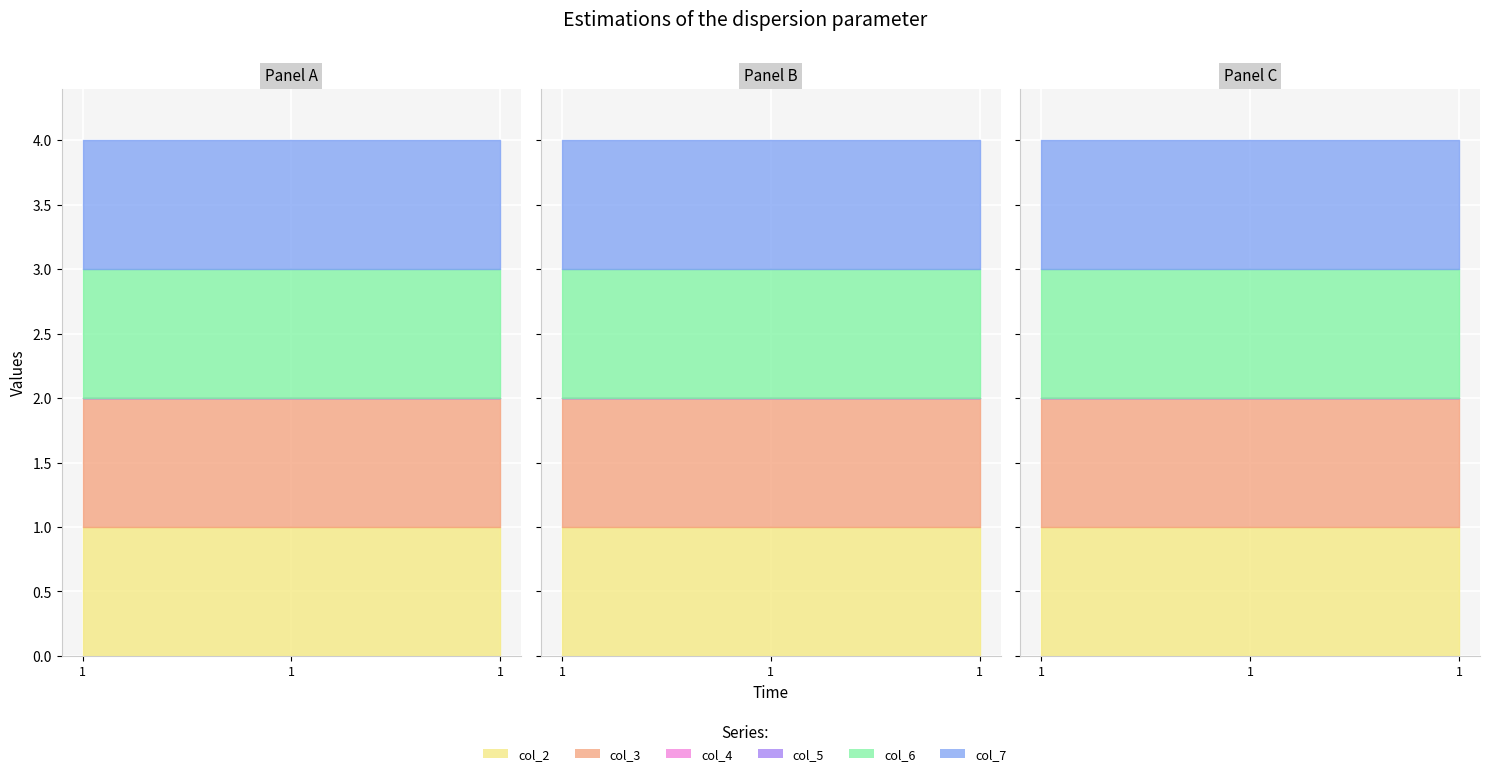

At which label does col_4 reach its peak?

1